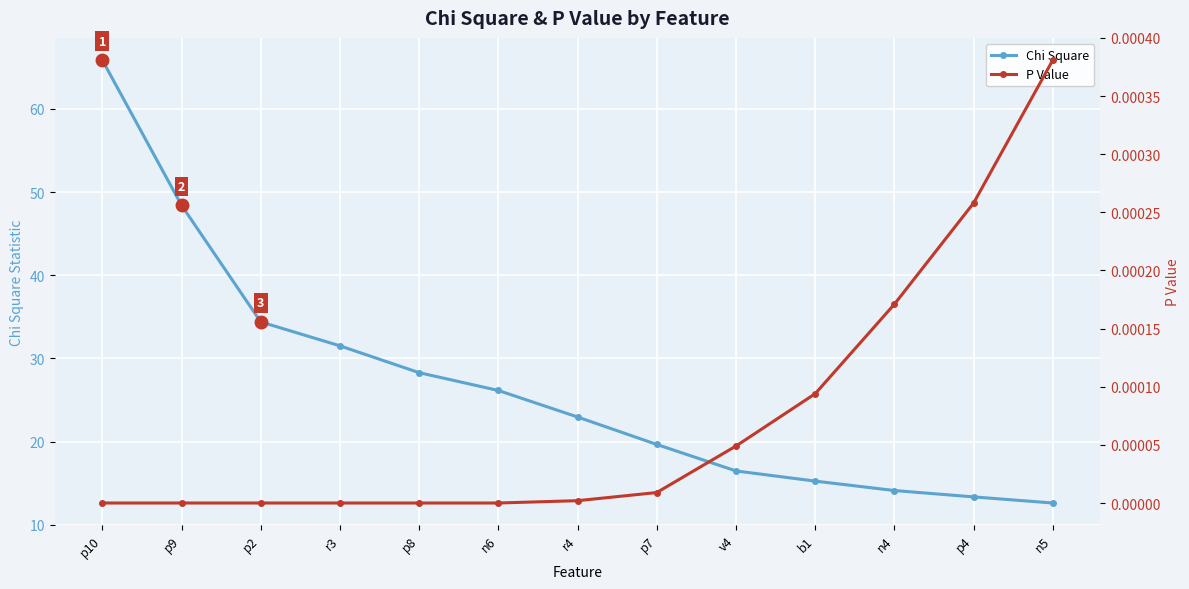

Reading right to left, transcribe all the data shown in this chart.

Chi Square: 12.6	13.4	14.1	15.3	16.5	19.7	23.0	26.1	28.3	31.5	34.4	48.4	65.9
P Value: 0.0	0.0	0.0	0.0	0.0	0.0	0.0	0.0	0.0	0.0	0.0	0.0	0.0